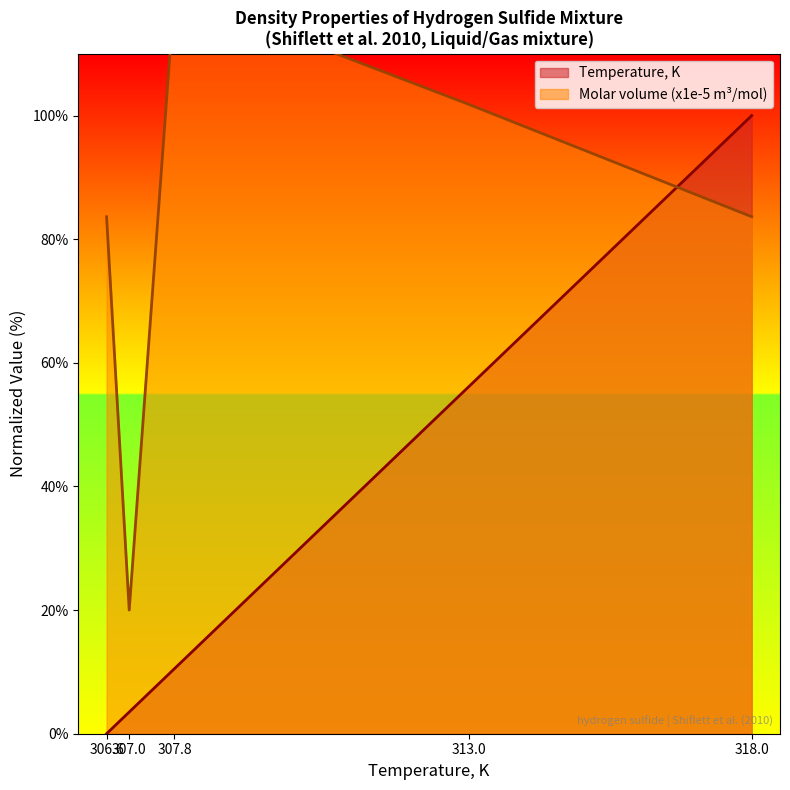

Reading right to left, extract all data points from this chart.

Temperature, K: 100.0	56.1	10.5	3.5	0.0
Molar volume (x1e-5): 83.6	101.8	120.0	20.0	83.6